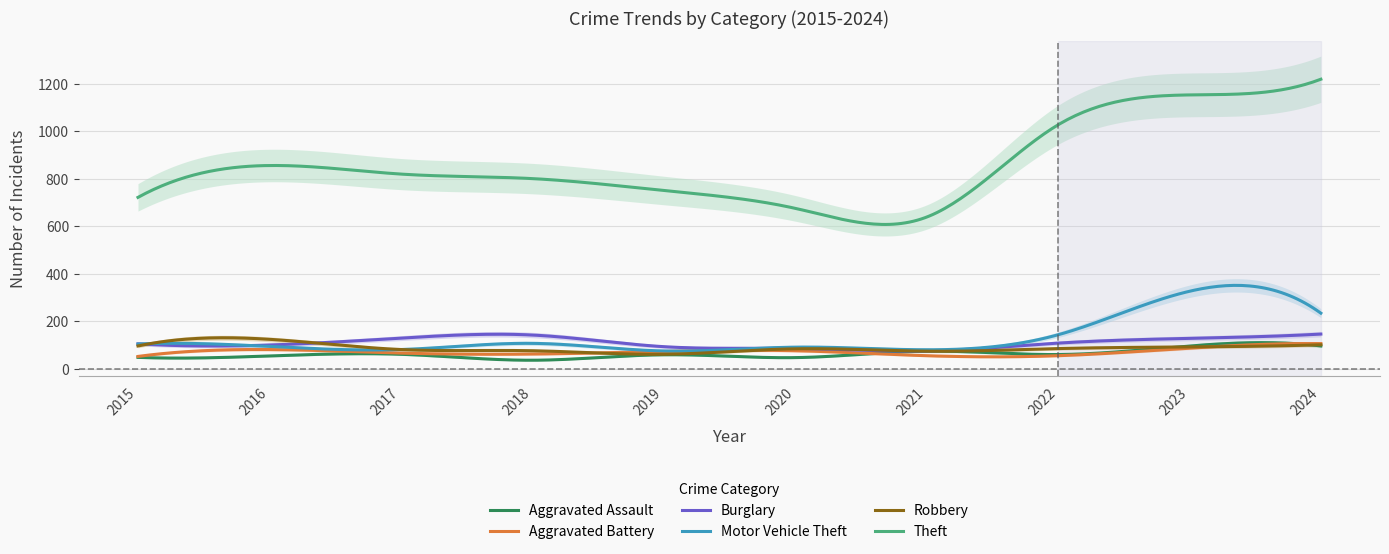

At which category does Motor Vehicle Theft reach its first local valley?

2017